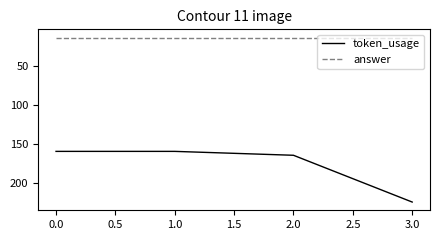

True or false: answer and token_usage intersect in this chart.

False